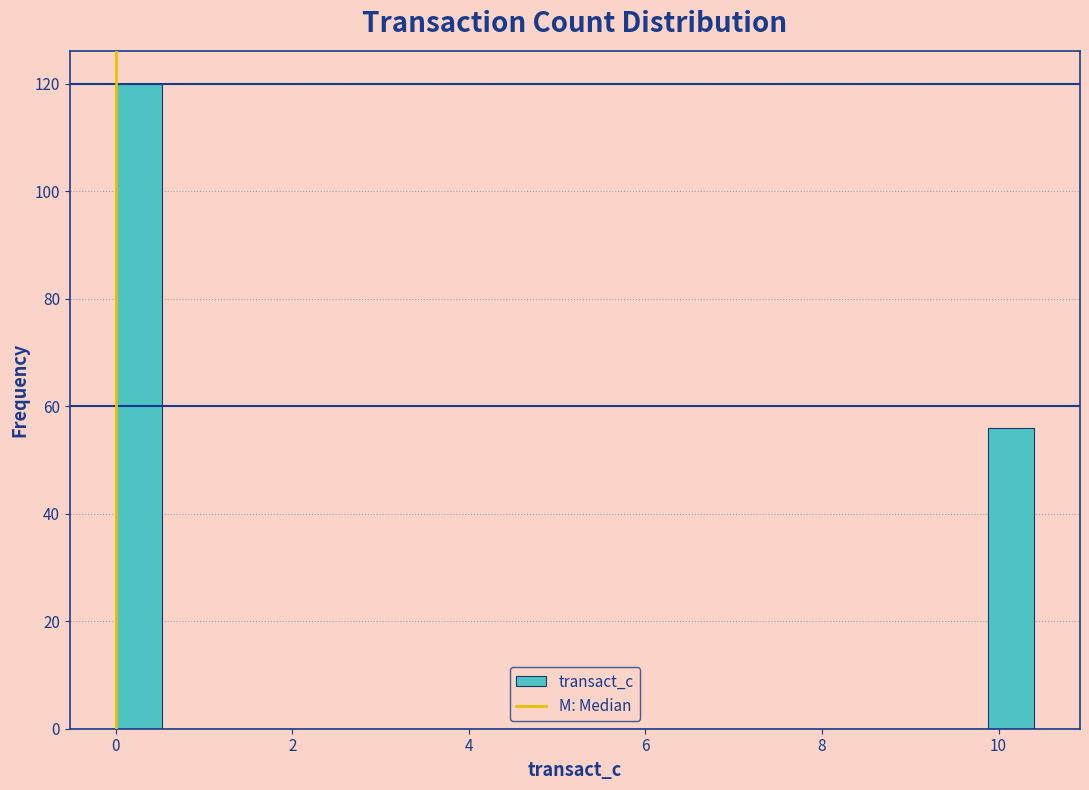

Around what value on the x-axis is the tallest bar? Give the approximate position of its centre, as read against the axis.

0.2